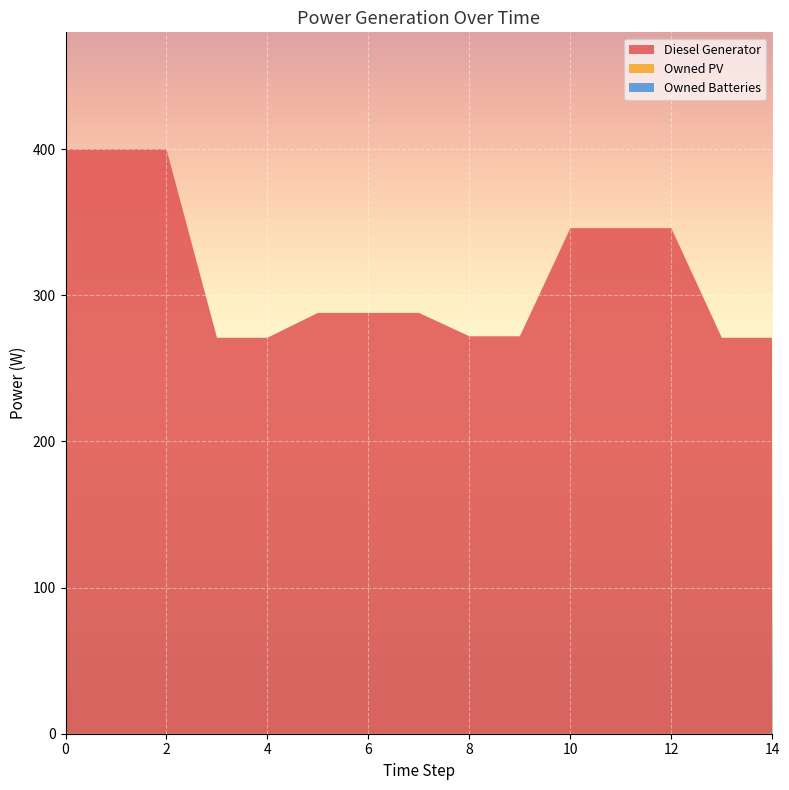

Reading right to left, list all the values displayed in this chart.

Diesel Generator: 14=271	13=271	12=346	11=346	10=346	9=272	8=272	7=288	6=288	5=288	4=271	3=271	2=400	1=400	0=400
Owned PV: 14=0	13=0	12=0	11=0	10=0	9=0	8=0	7=0	6=0	5=0	4=0	3=0	2=0	1=0	0=0
Owned Batteries: 14=0	13=0	12=0	11=0	10=0	9=0	8=0	7=0	6=0	5=0	4=0	3=0	2=0	1=0	0=0